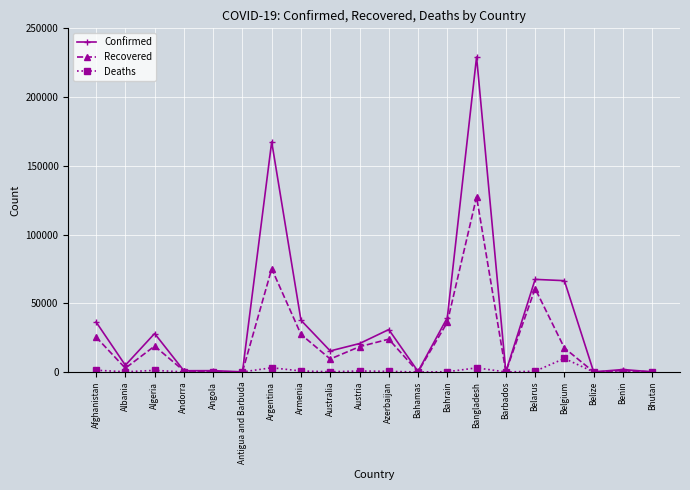

What is the difference between the maximum and minimum values in the Confirmed series?

229137